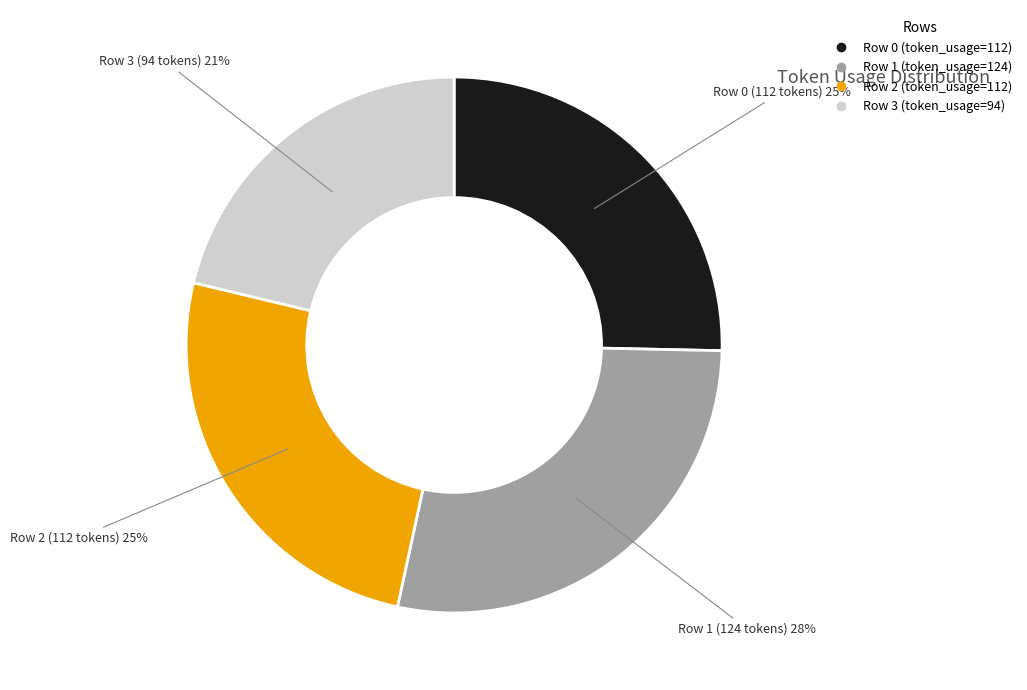

To the nearest percent, what is the difference between the largest and smallest slice percentages?

7%